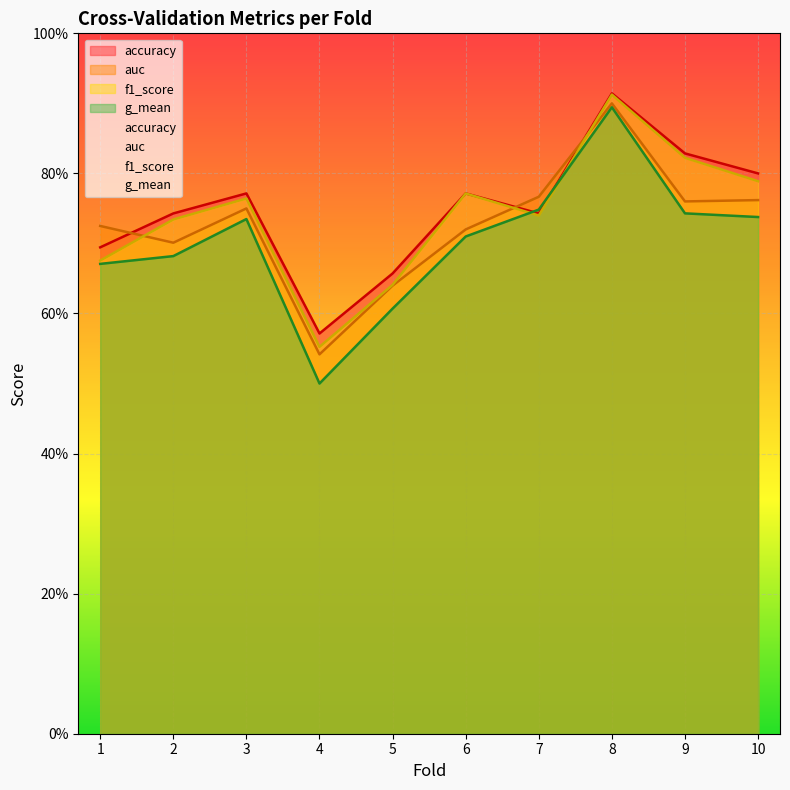

The value of auc at 9 is 0.8. True or false?

True